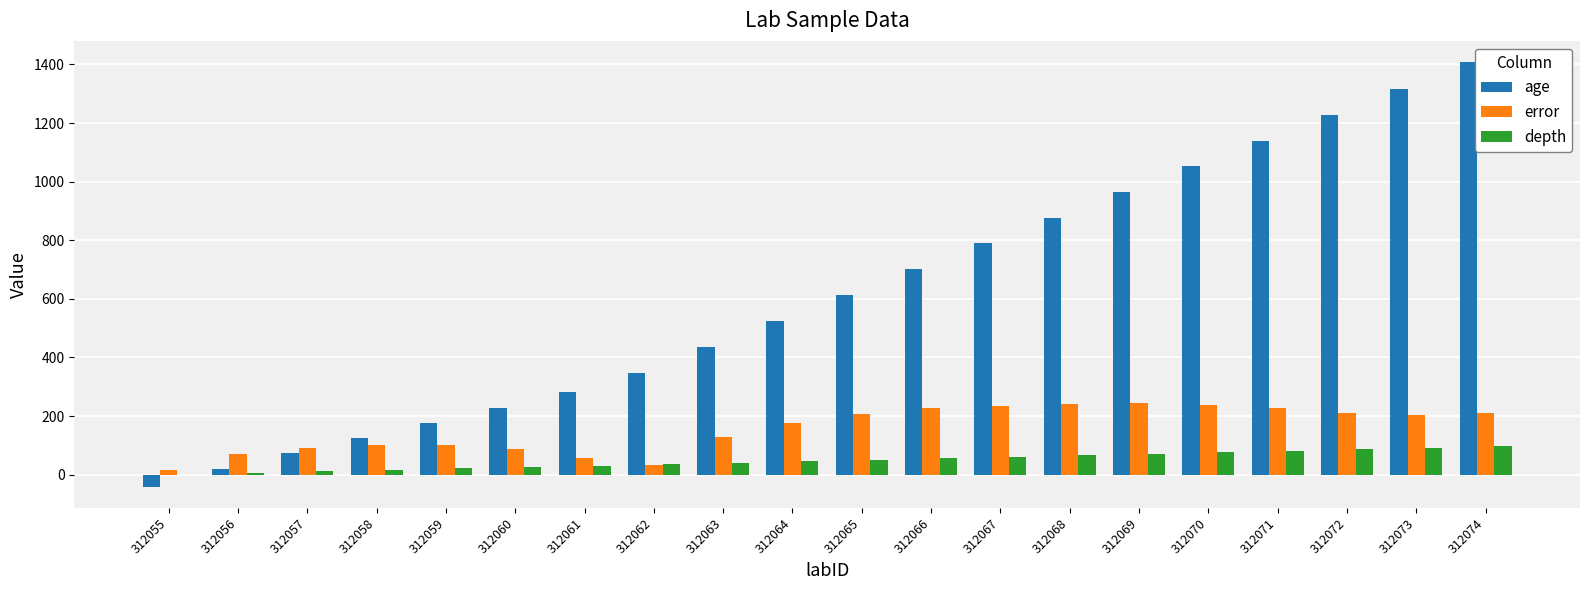

The value of age at 312063 is 255.9. True or false?

False